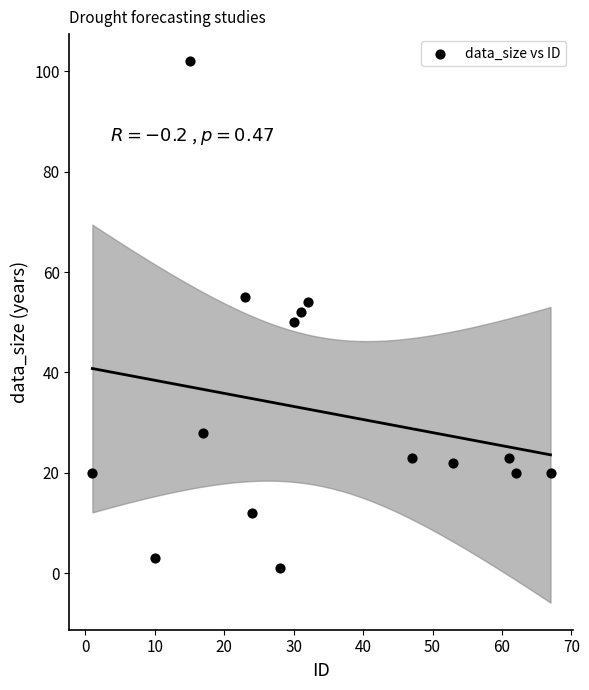

What is the range of Y values (max minus min)?

101